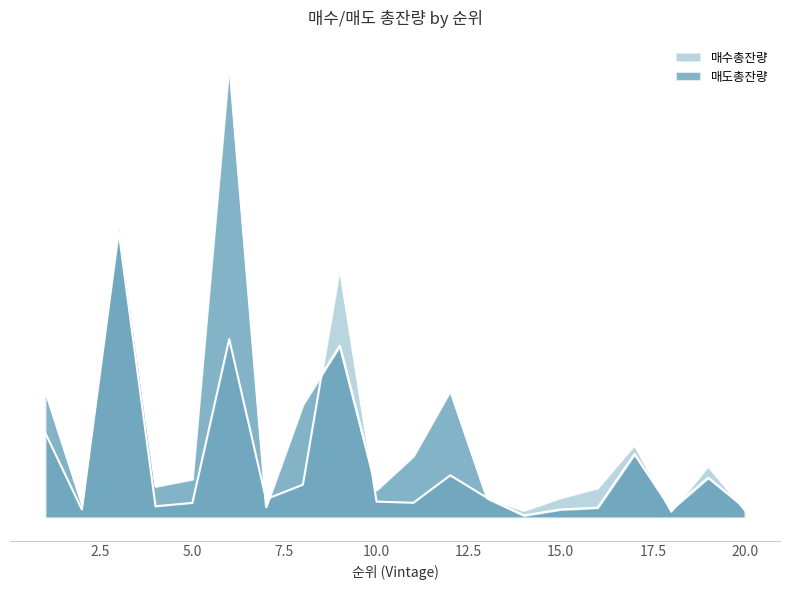

After their last crossing, which series has the higher values: 매수총잔량 or 매도총잔량?

매도총잔량